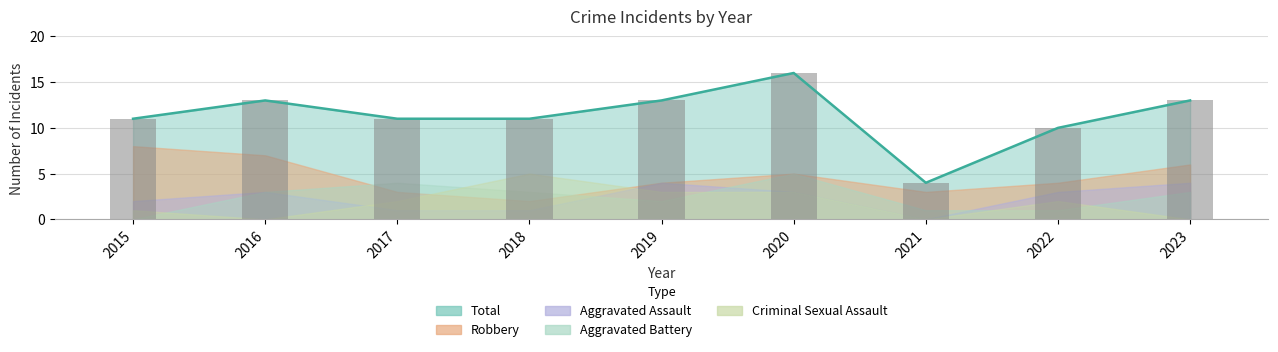

What is the approximate value of Aggravated Assault at 2020?

3